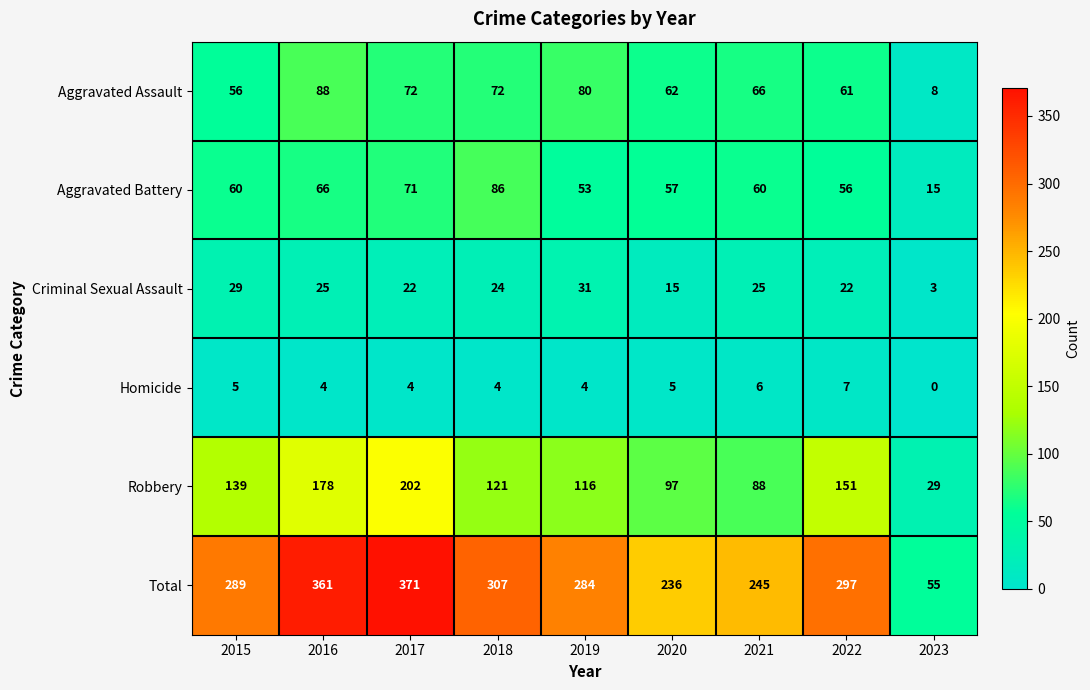

Which category has the highest value in the Homicide series?

2022